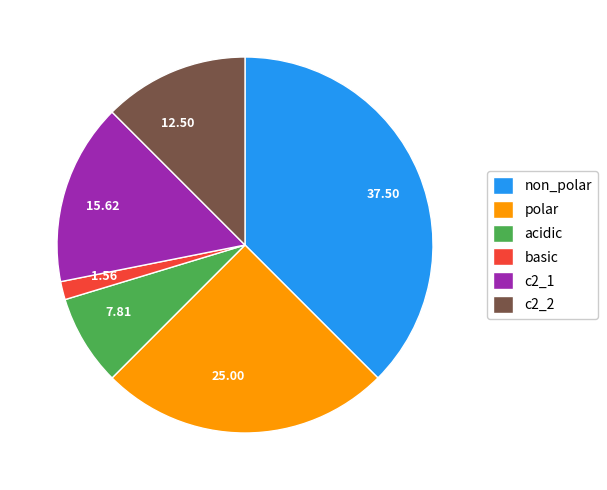

How many slices are in this pie chart?

6